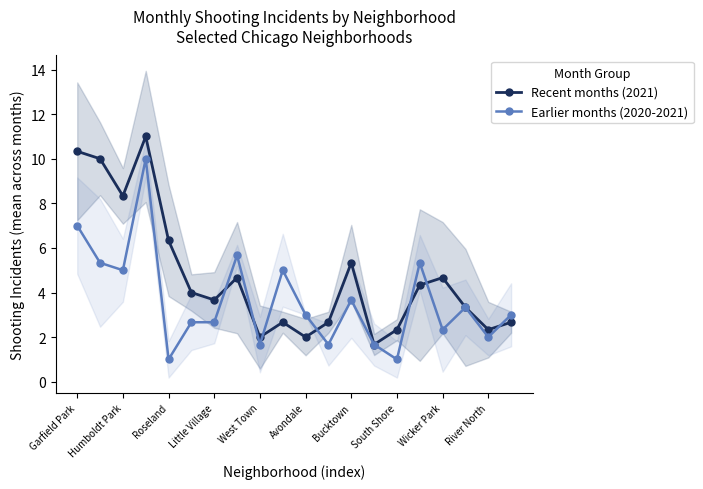

Count the number of categories in the chart.

20